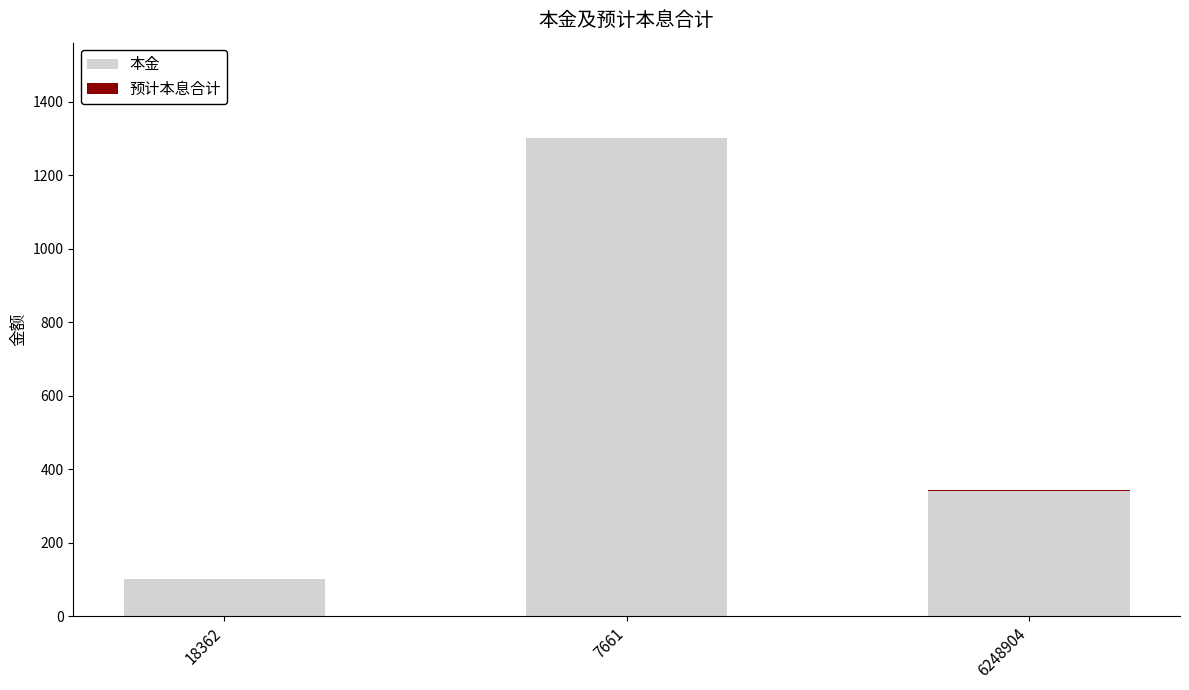

At which category is the sum across all series the highest?

7661